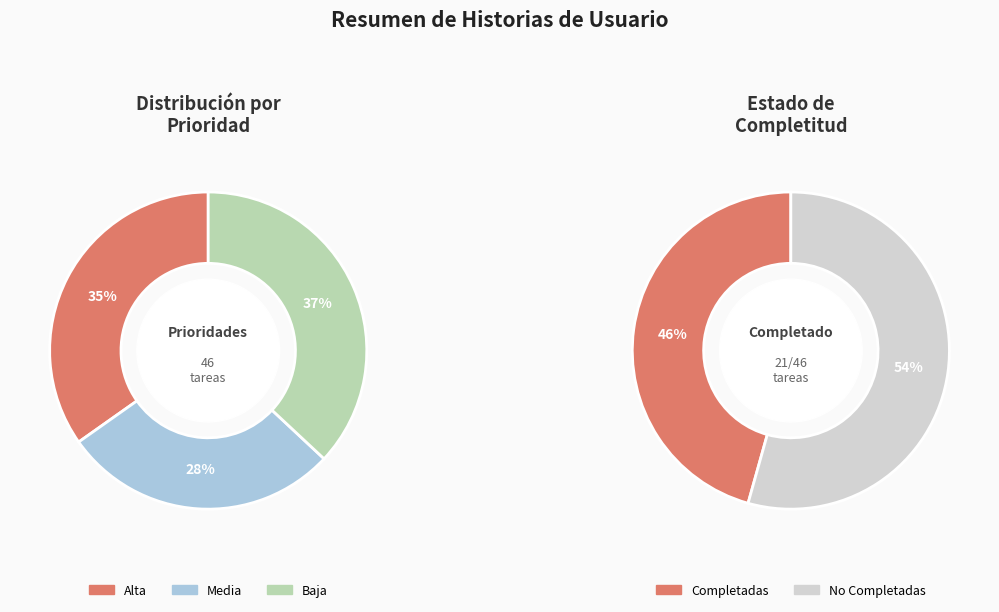

To the nearest percent, what is the average slice percentage?

33%